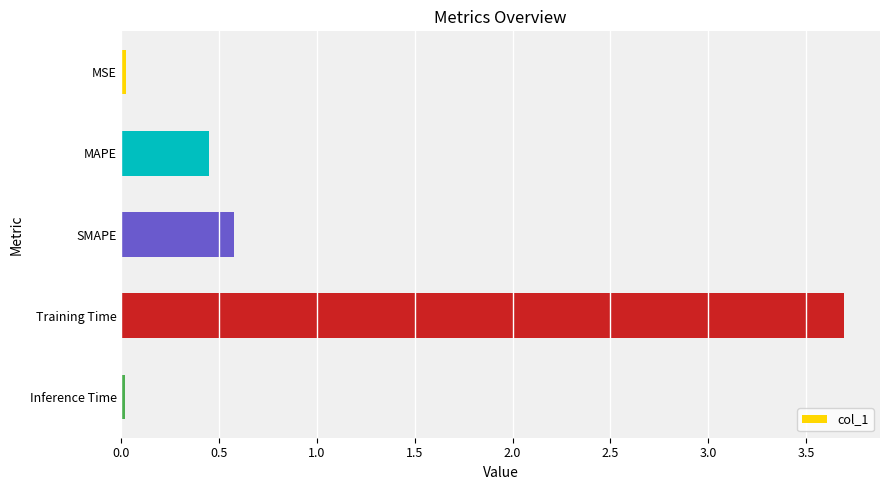

At which category does the chart reach its peak across all series?

Training Time